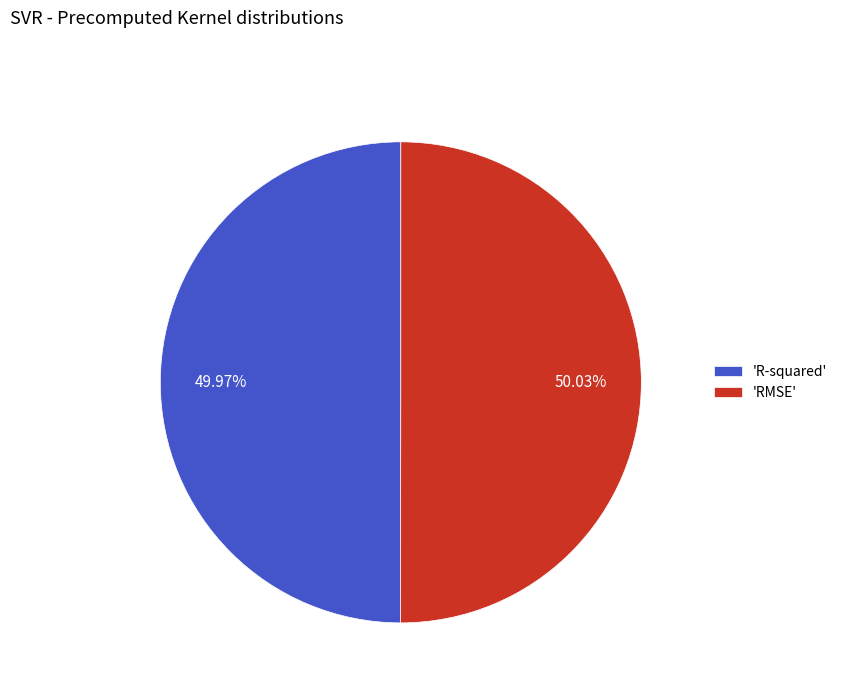

Do 'RMSE' and 'R-squared' together represent more than half of the pie?

Yes